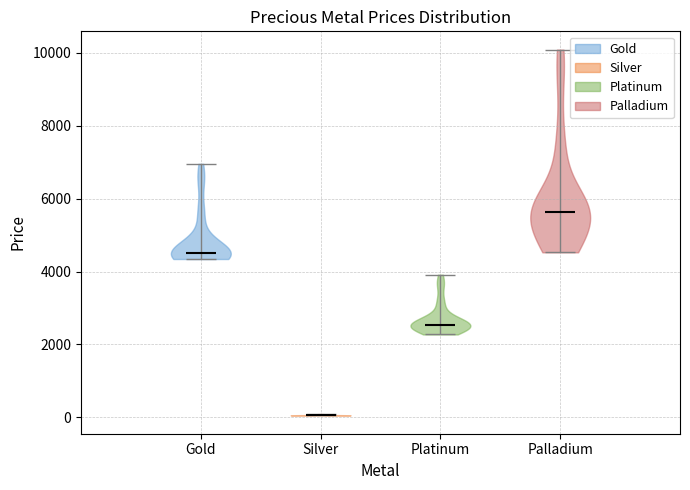

Which violin has the highest median line?

Palladium